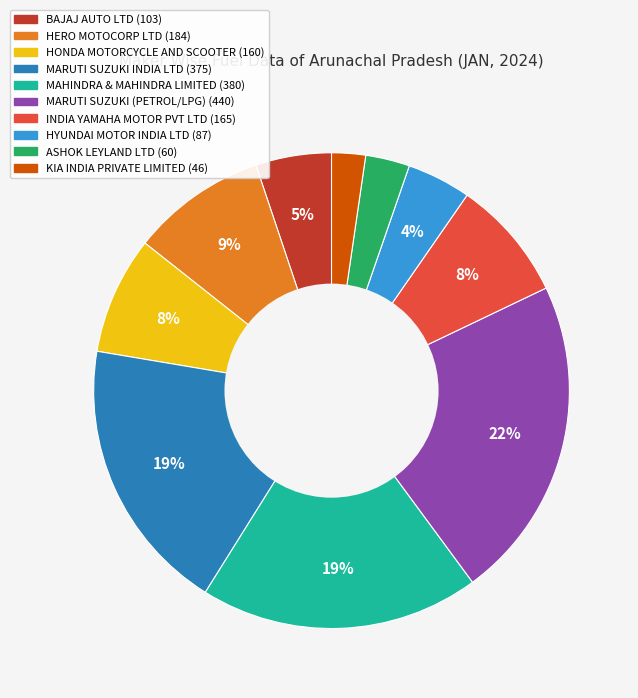

To the nearest percent, what is the difference between the largest and smallest slice percentages?

20%